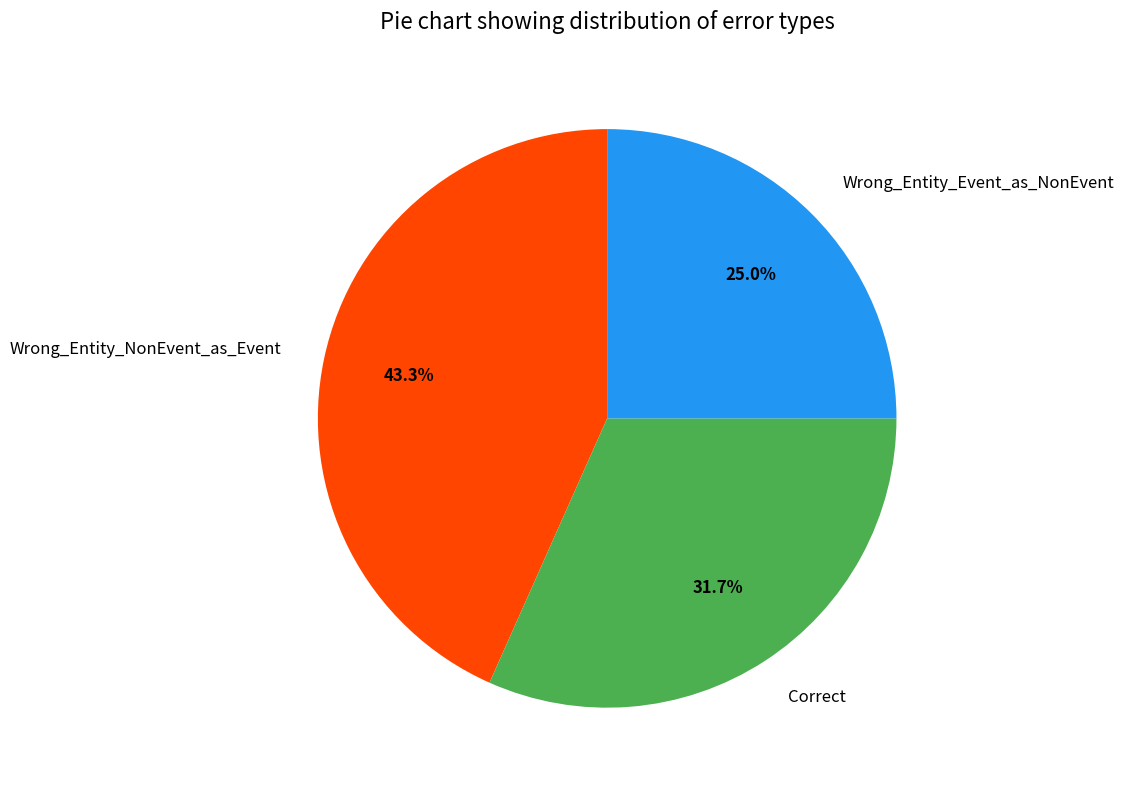

What is the ratio of the value at Wrong_Entity_Event_as_NonEvent to the value at Correct?

0.8